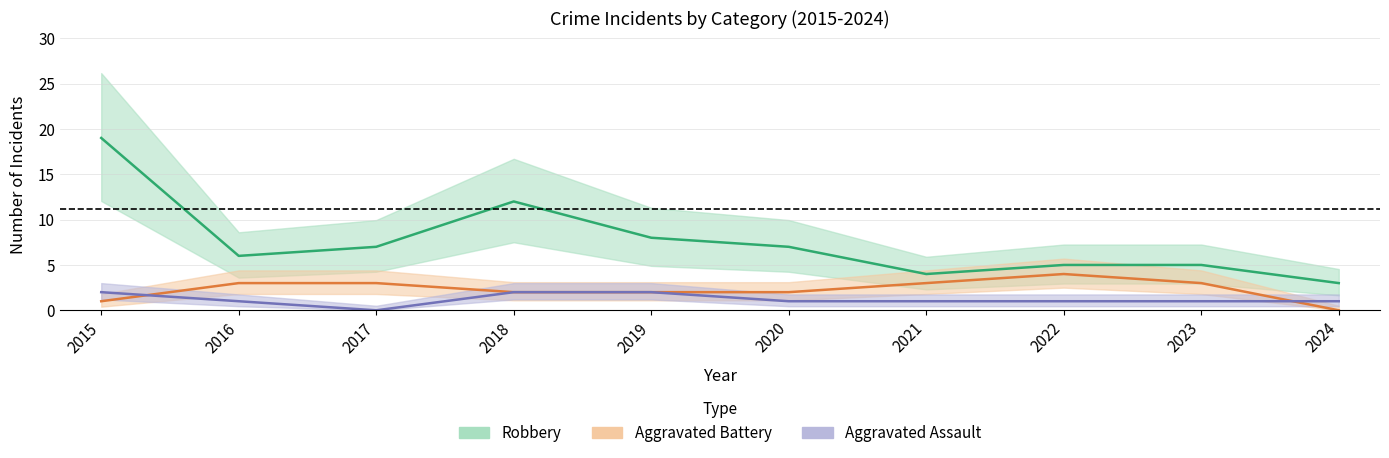

What is the sum of the Aggravated Battery values at 2015 and 2022?

5